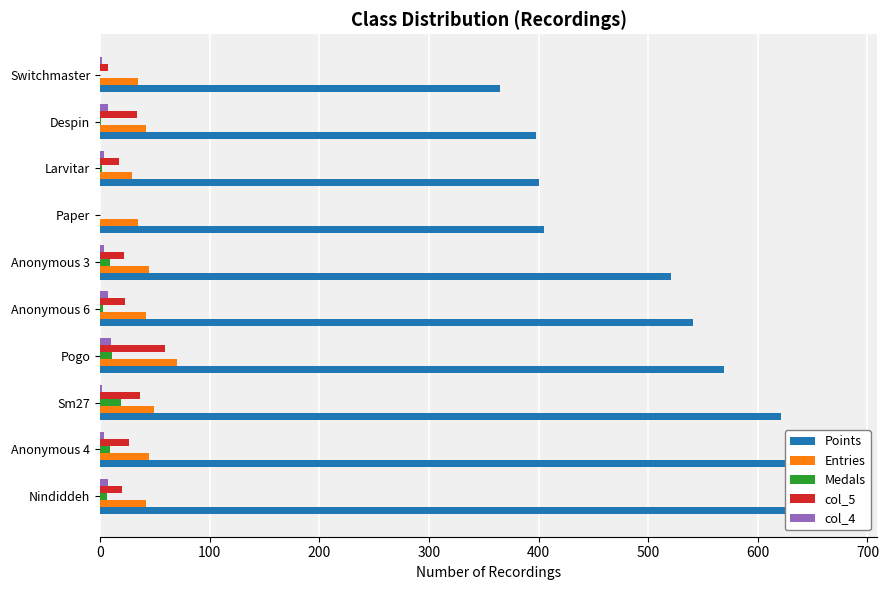

Reading left to right, list all the values displayed in this chart.

Points: 675	647	621	569	541	521	405	400	398	365
Entries: 42	45	49	70	42	45	35	29	42	35
Medals: 6	9	19	11	3	9	0	2	1	0
col_5: 20	26	36	59	23	22	0	17	34	7
col_4: 7	4	2	10	7	4	0	4	7	2